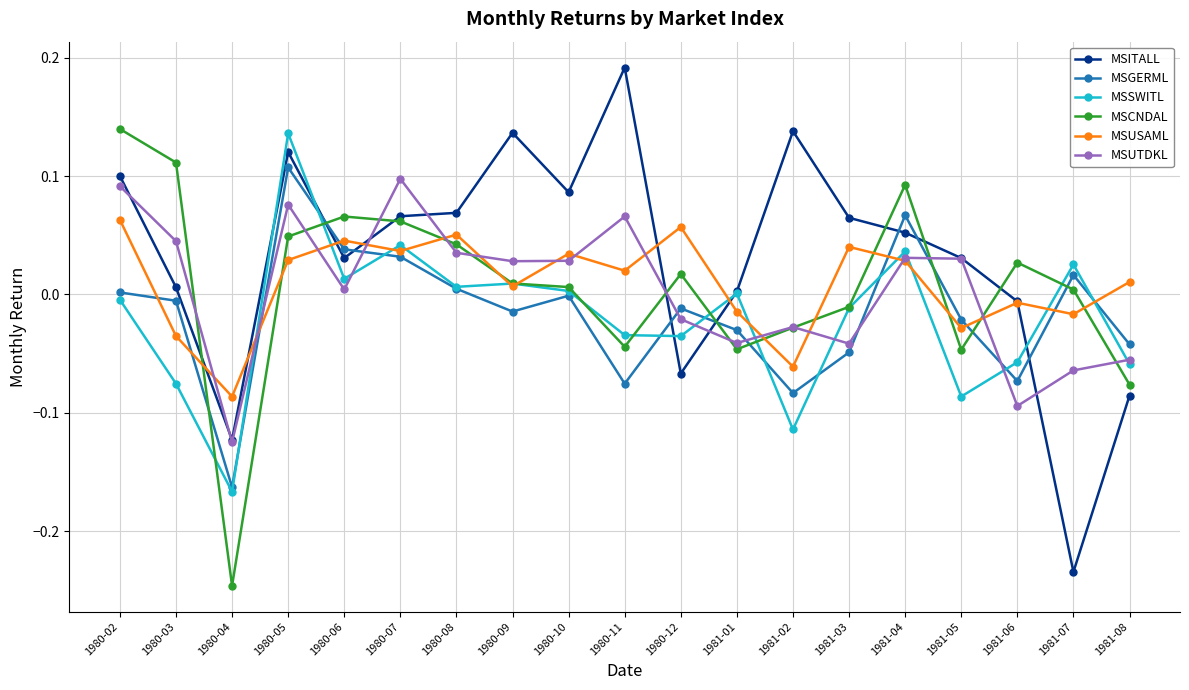

The MSITALL series shows 0.1 at 1981-03. True or false?

True